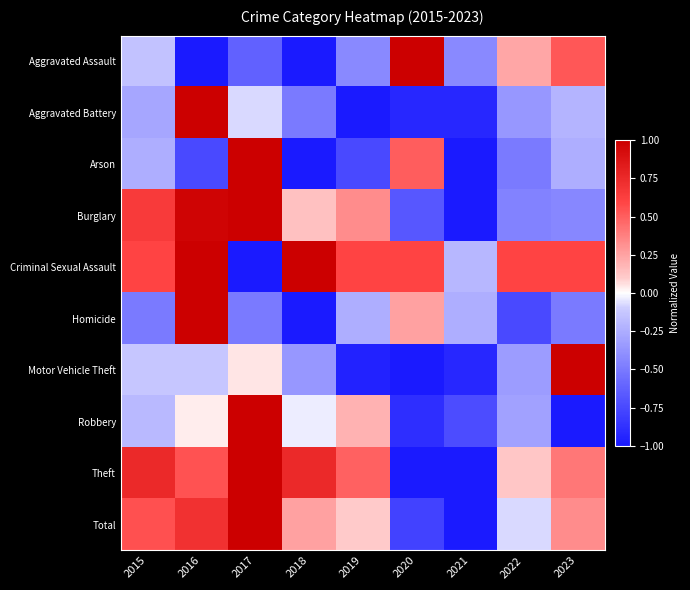

What is the greatest value displayed?

1.0